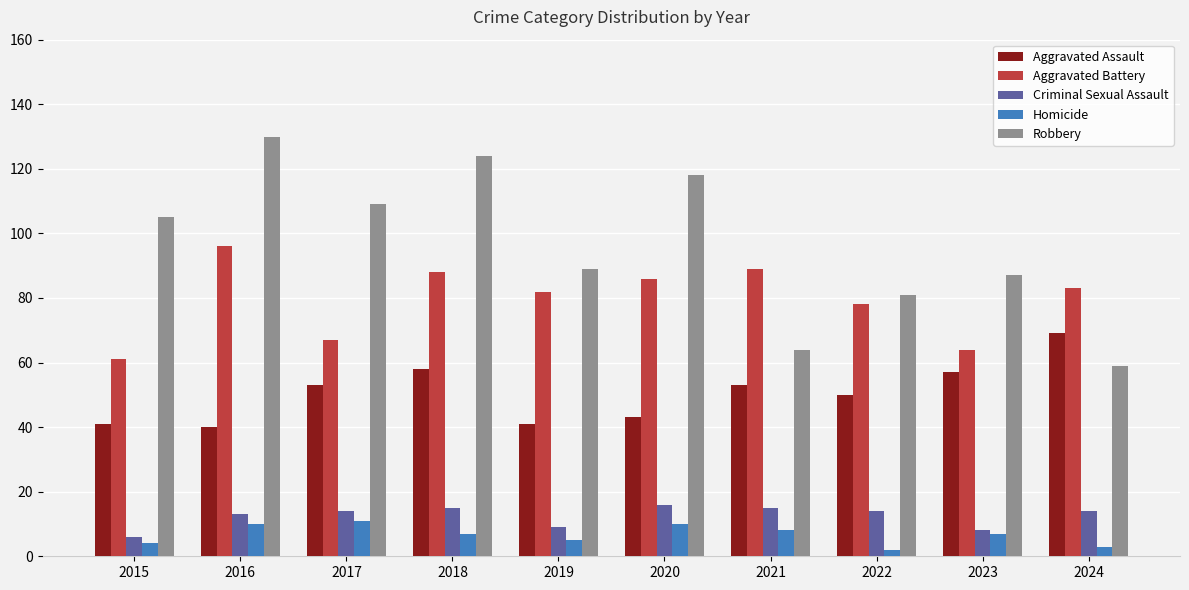

What is the spread (max minus min) of values at 2023?

80